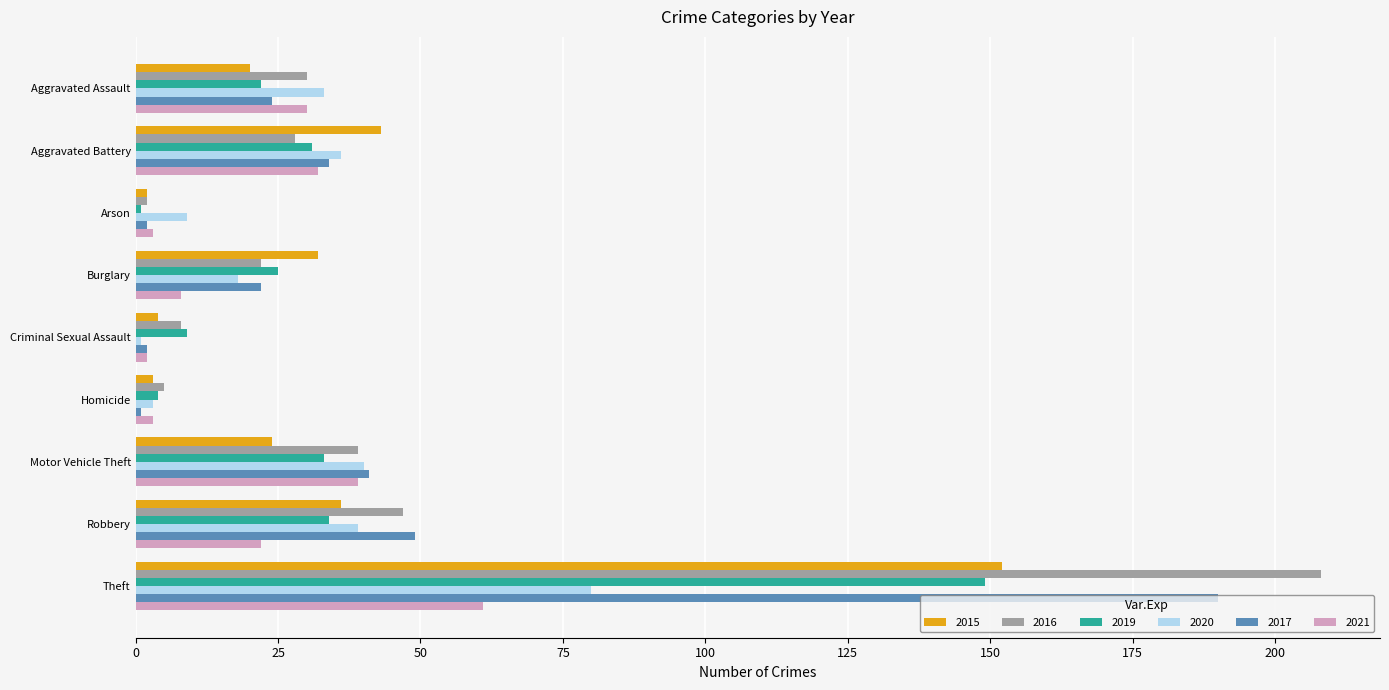

Which series changed the most between Aggravated Assault and Theft?

2016